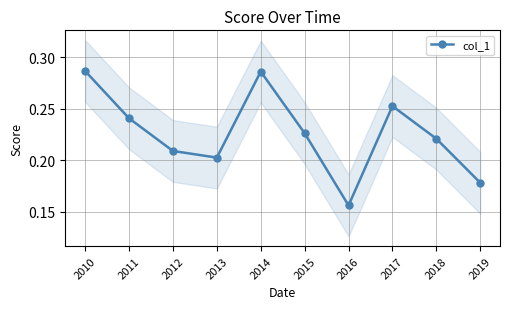

Reading left to right, extract all data points from this chart.

0.3	0.2	0.2	0.2	0.3	0.2	0.2	0.3	0.2	0.2